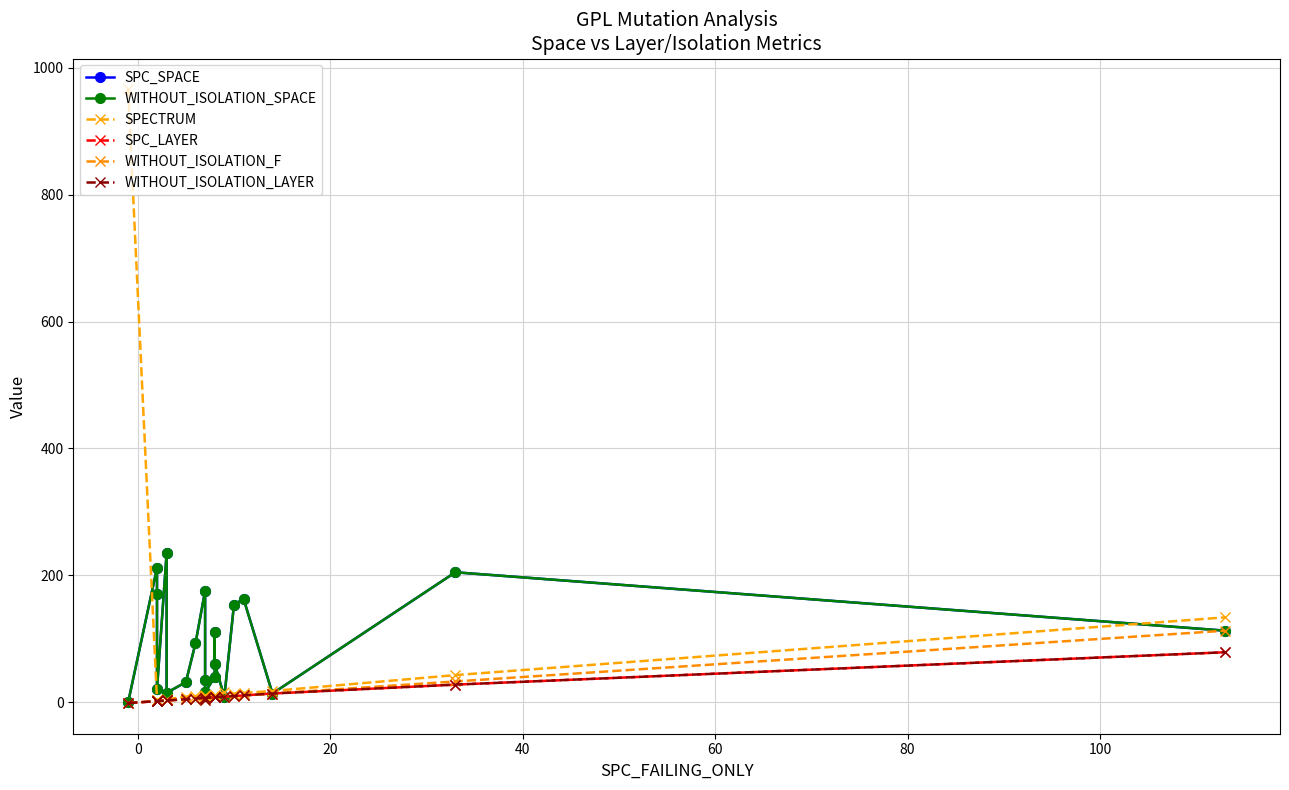

Which series has the largest total across all categories?

SPC_SPACE